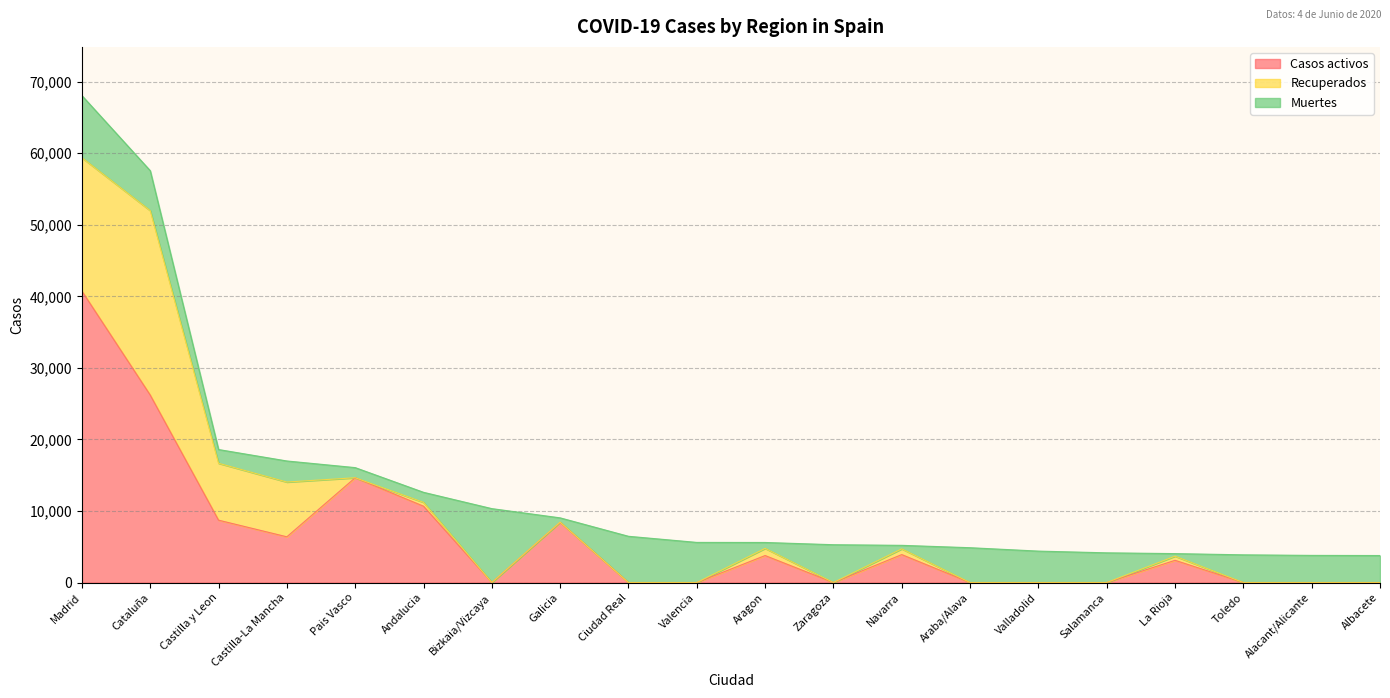

What is the label of the 6th point from the right?

Valladolid